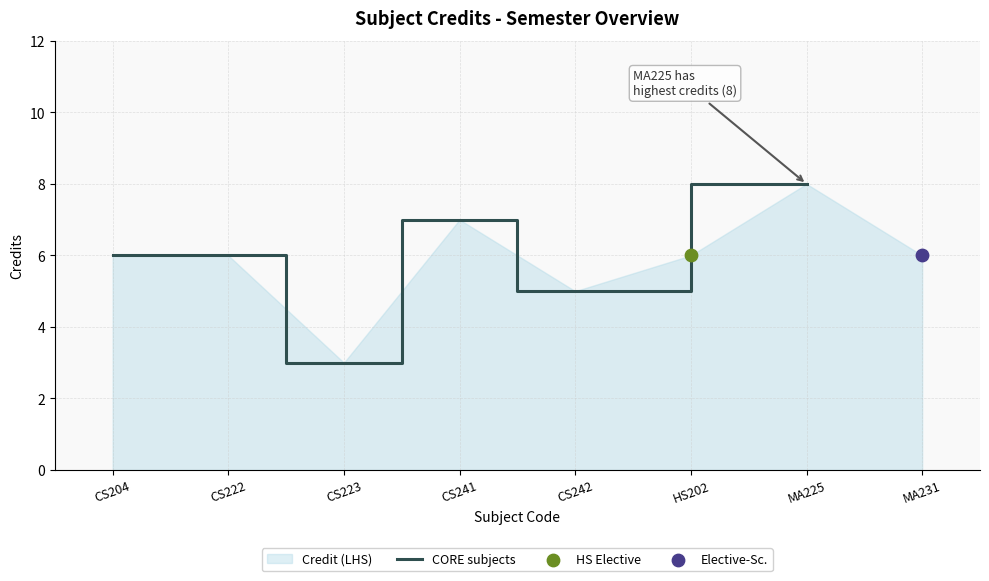

Which has a higher value, CS222 or MA225?

MA225